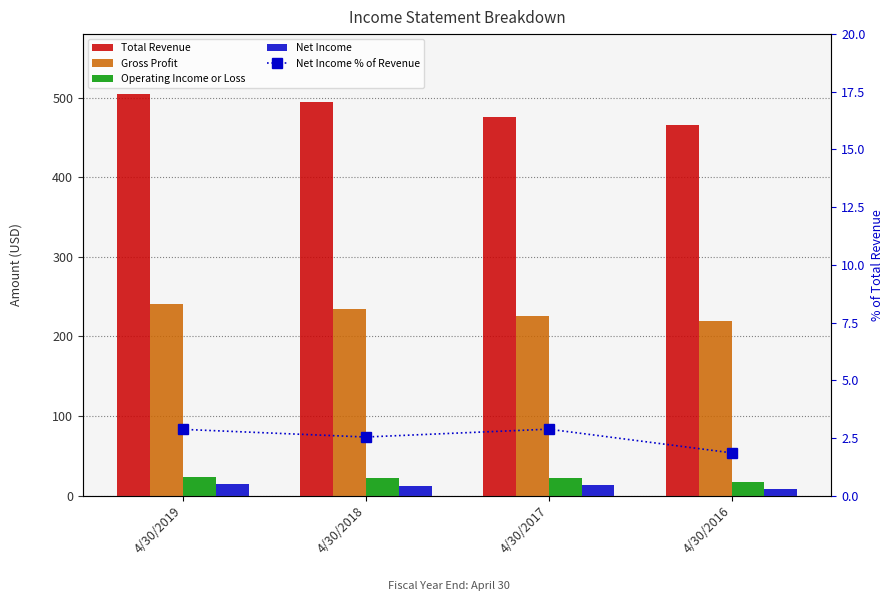

What is the difference between the maximum and second lowest values in the Total Revenue series?

28.3